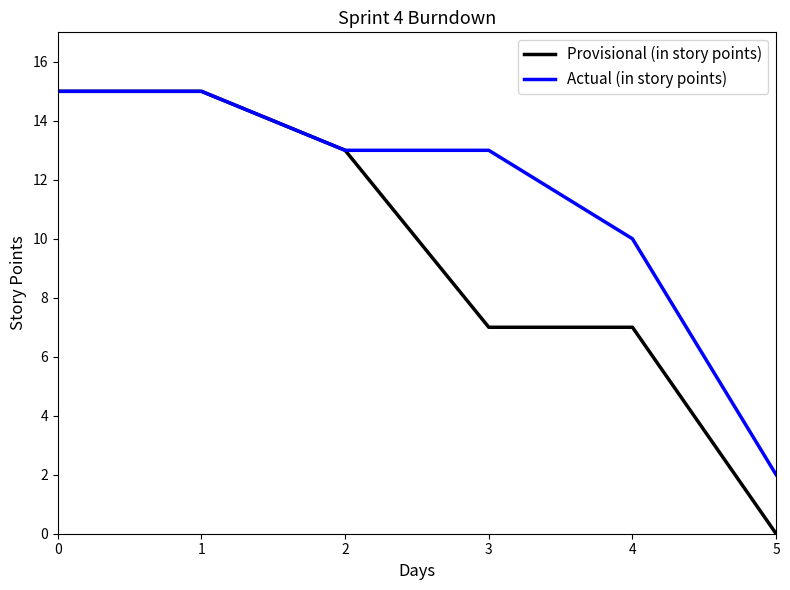

Rank the series by their average value, from highest to lowest.

Actual (in story points), Provisional (in story points)